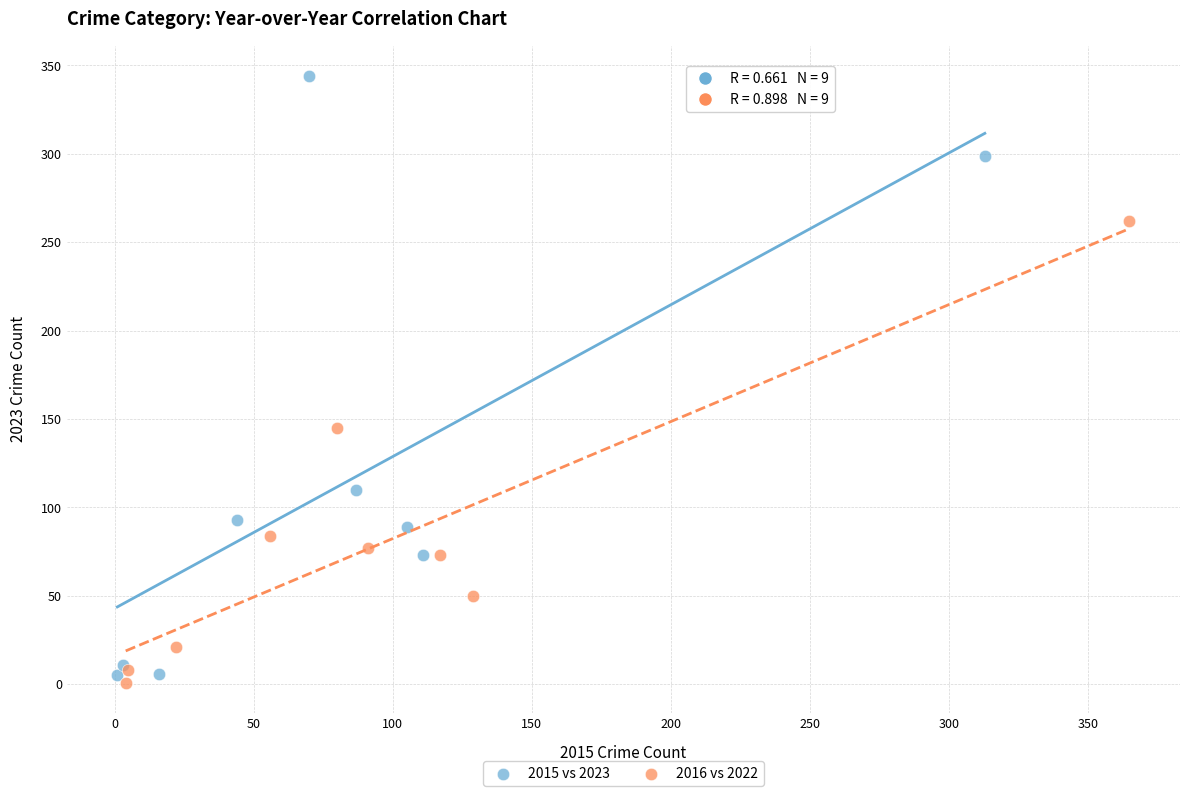

Which series reaches the minimum Y coordinate?

2016 vs 2022